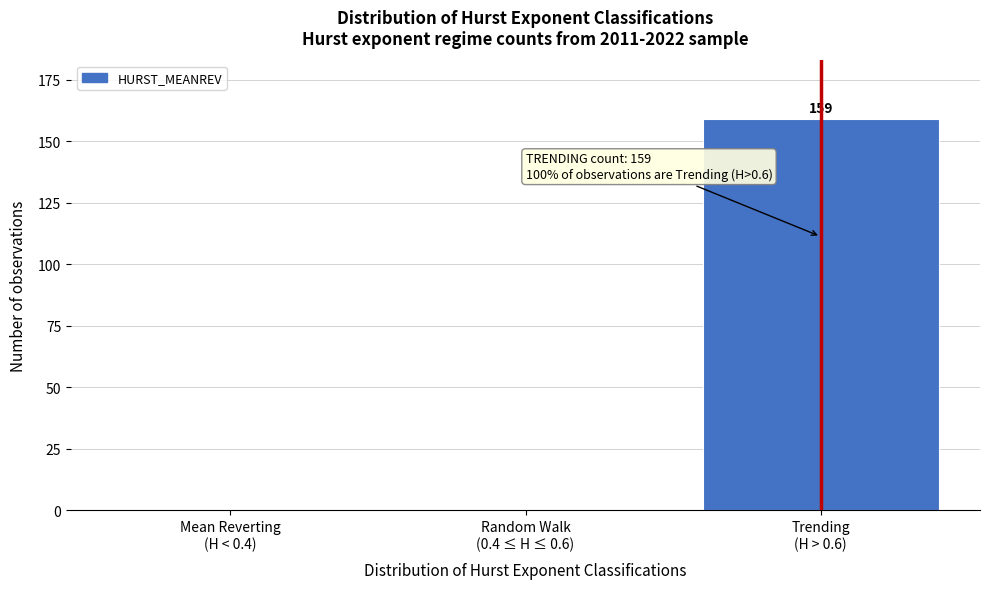

What is the sum of all values?

159